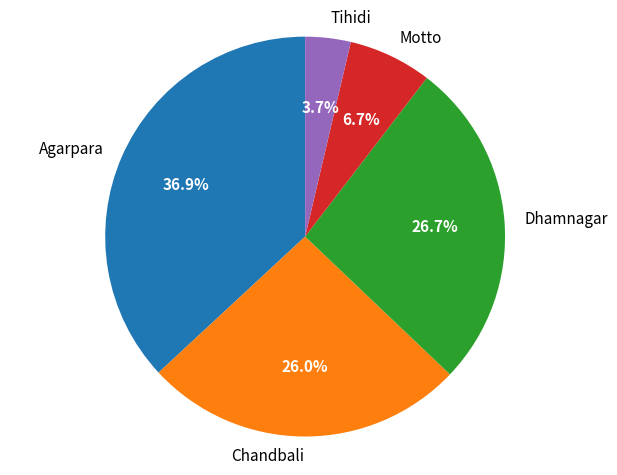

The Tihidi slice represents 4% of the pie. True or false?

True